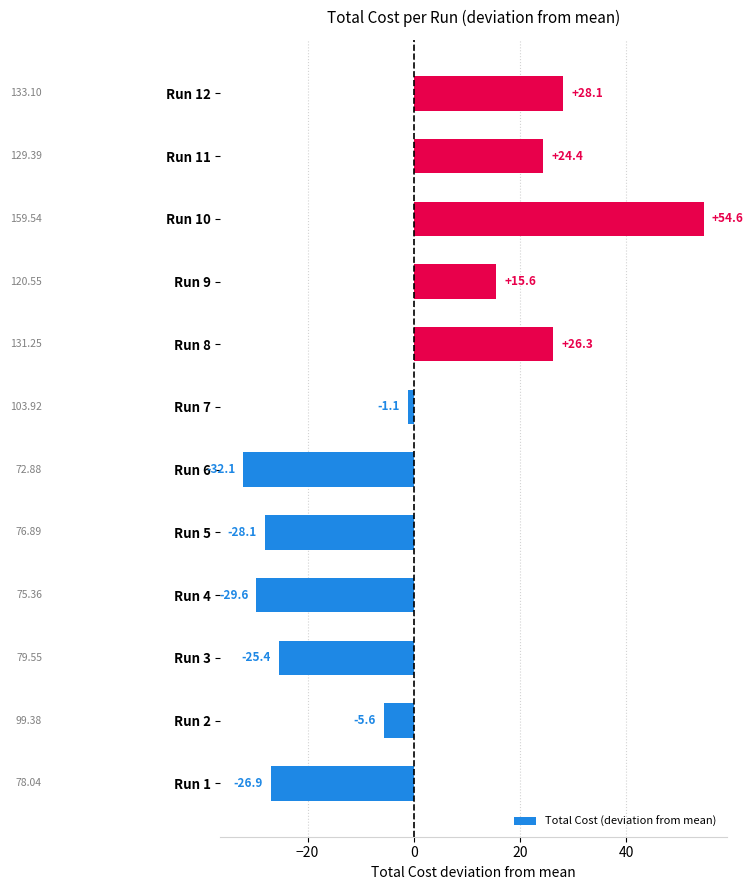

How many values are below -1?

7